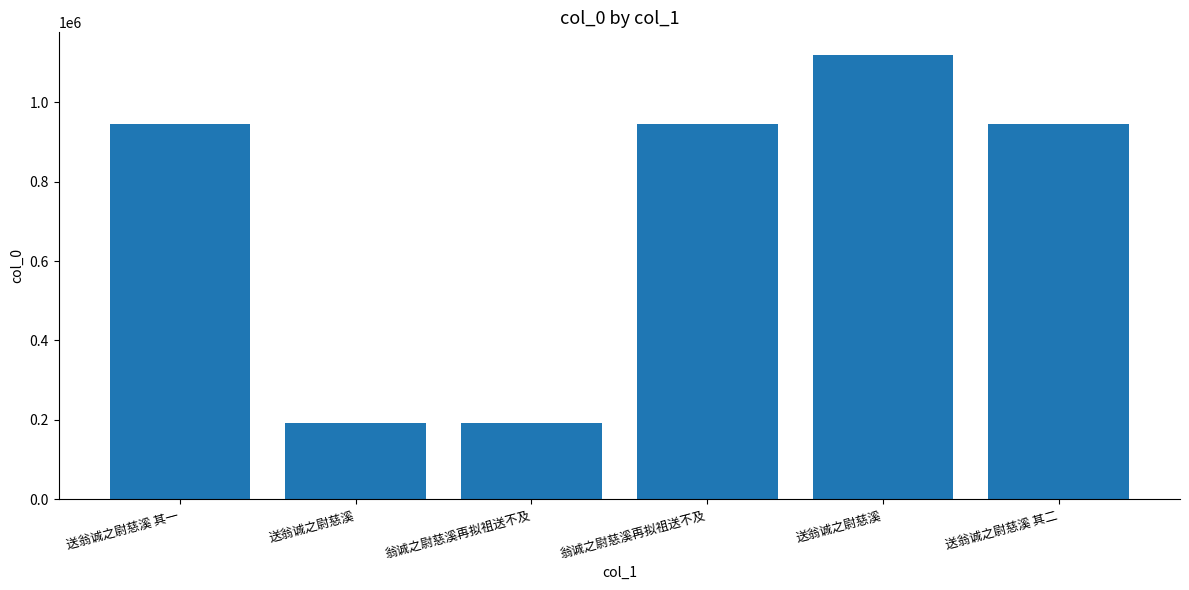

The value at 送翁诚之尉慈溪 其一 is 1509431. True or false?

False